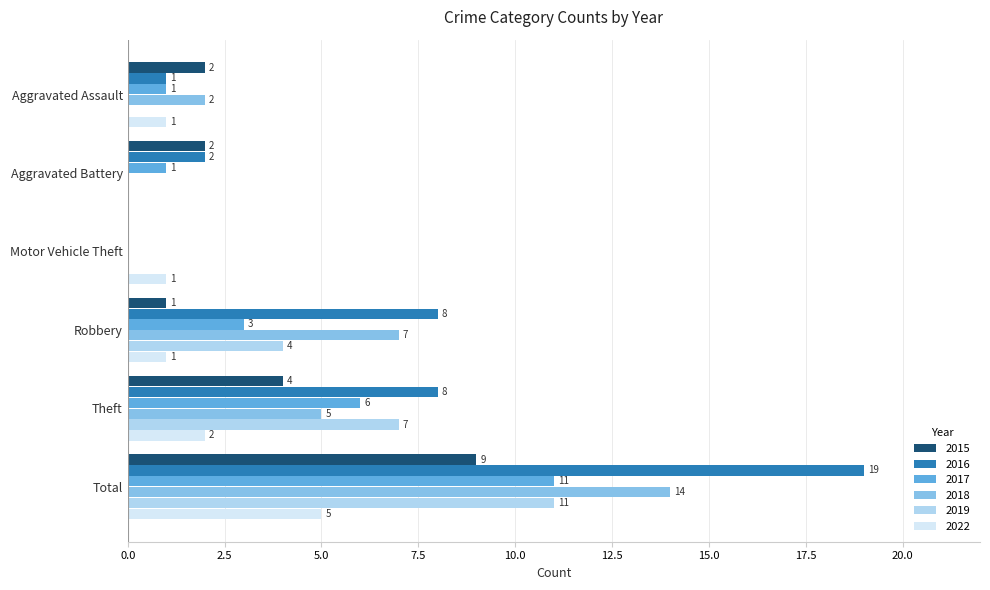

Which series has the largest total across all categories?

2016